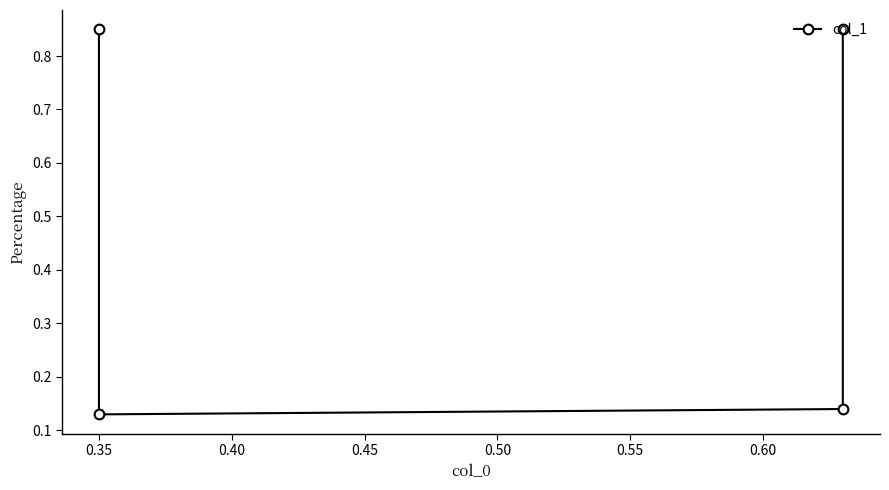

Reading right to left, transcribe all the data shown in this chart.

0.8	0.1	0.1	0.8